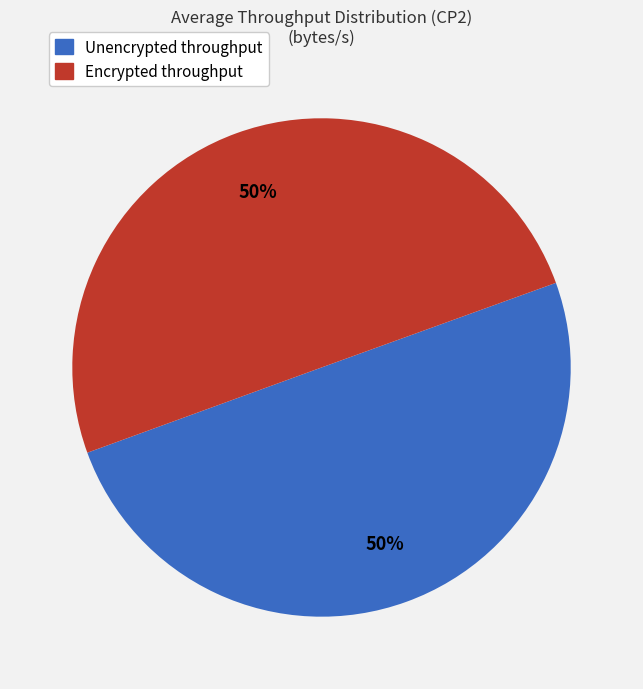

Is the sum of Unencrypted throughput and Encrypted throughput greater than half?

Yes